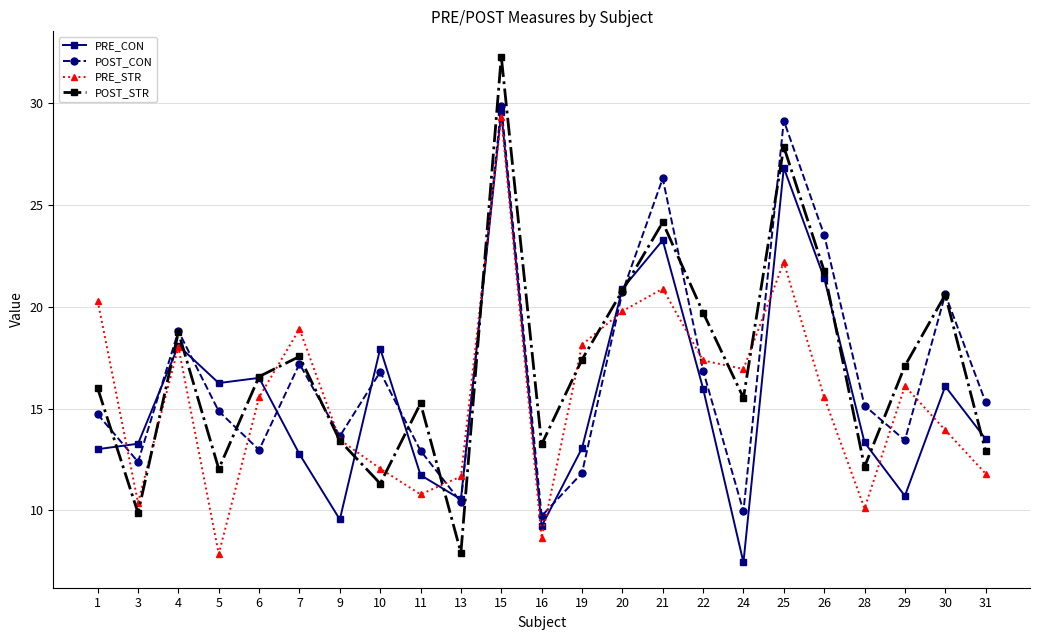

What value does the PRE_CON series have at 4?

18.1